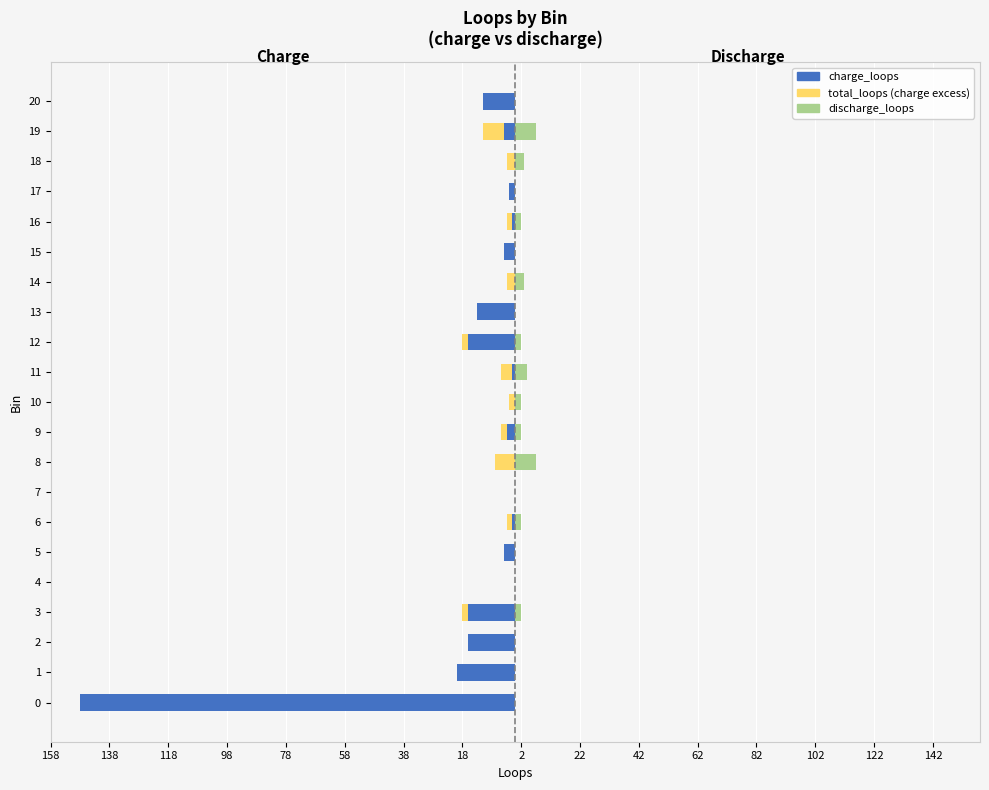

Which series has the largest range (max minus min)?

charge_loops